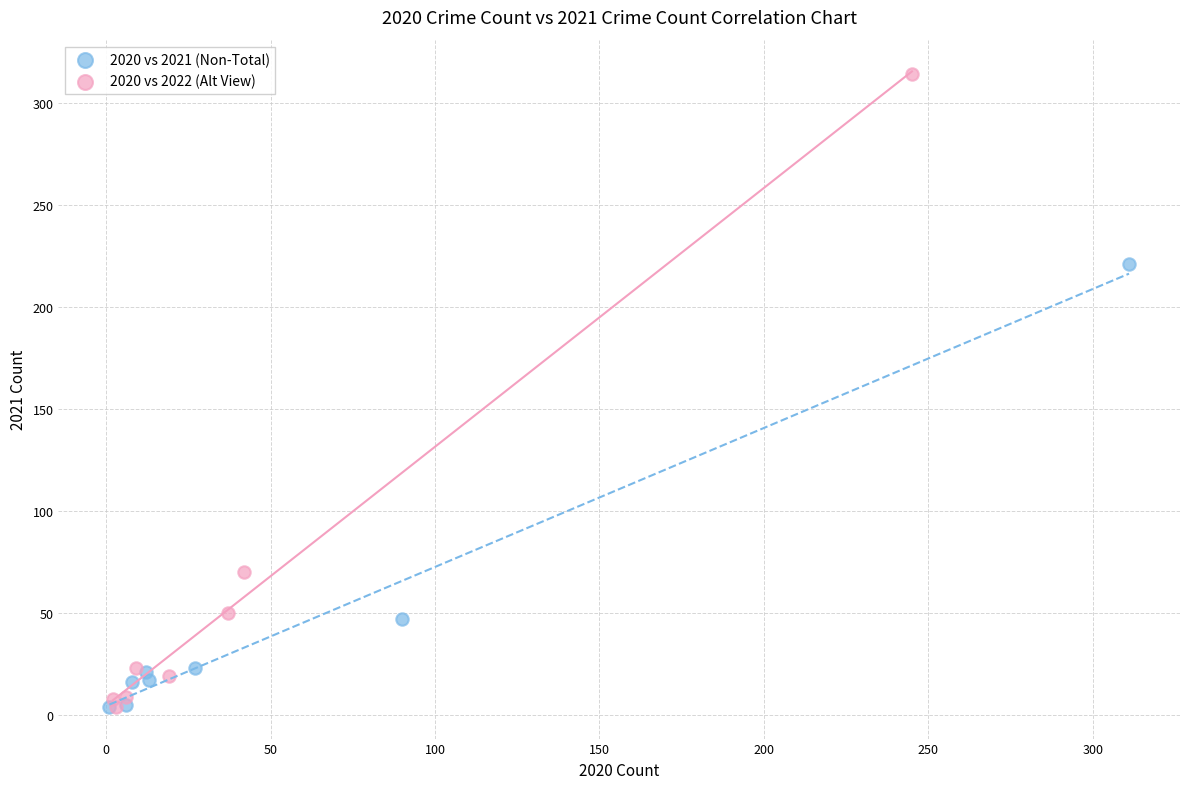

Which series has the widest spread of Y values?

2020 vs 2022 (Alt View)